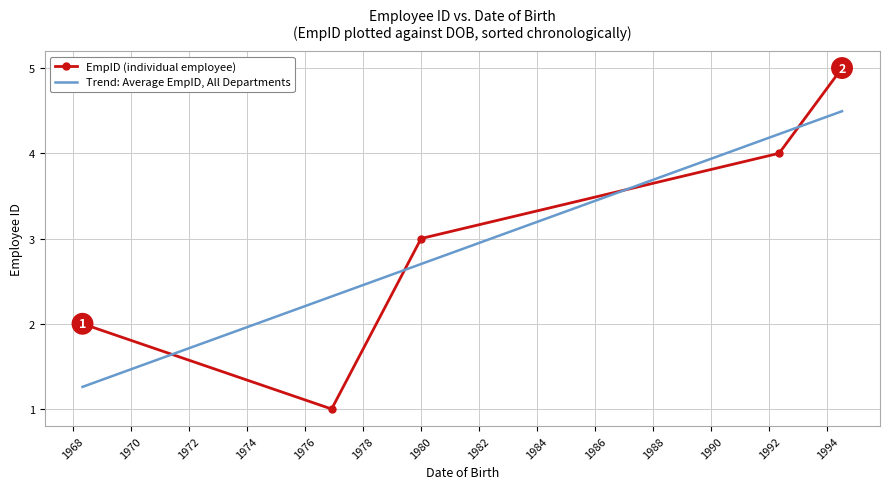

How many intersections are there between EmpID (individual employee) and Trend: Average EmpID, All Departments?

4